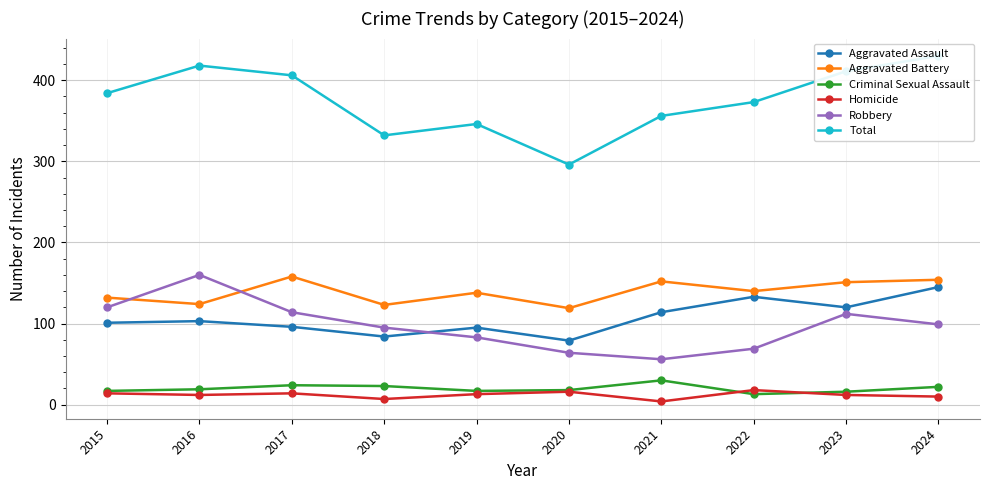

What is the difference between the maximum and minimum values in the Total series?

134